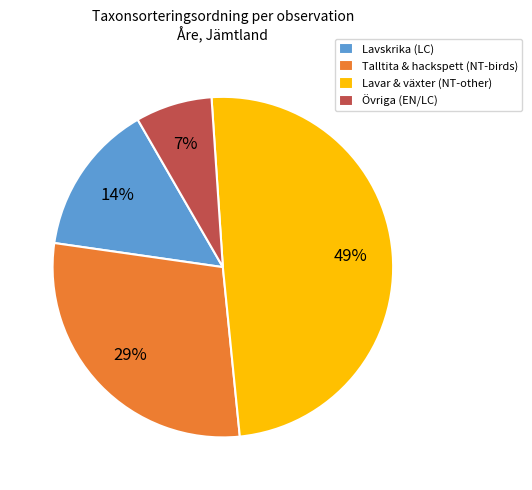

To the nearest percent, what is the difference between the largest and smallest slice percentages?

42%